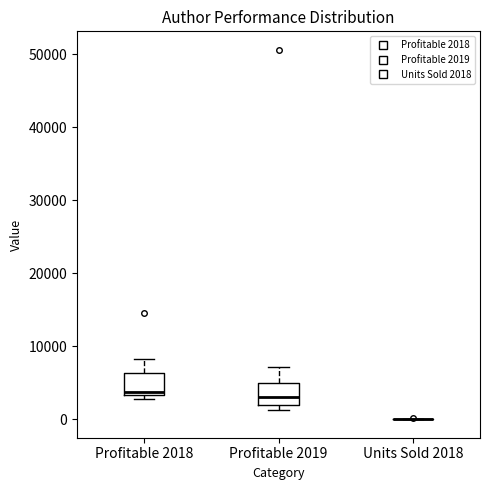

Reading left to right, transcribe this box plot: for each box, give where its median line is, the range the box spans, and where its two whiskers end, as read against the y-axis. The values are not printed on the chart, so give them approximately, as read against the axis.

Profitable 2018: median 4000, box 3000 to 6000, whiskers 3000 (just below the box's lower edge) to 8000
Profitable 2019: median 3000, box 2000 to 5000, whiskers 1000 to 7000
Units Sold 2018: box collapsed to a line at 0, whiskers 0 to 0